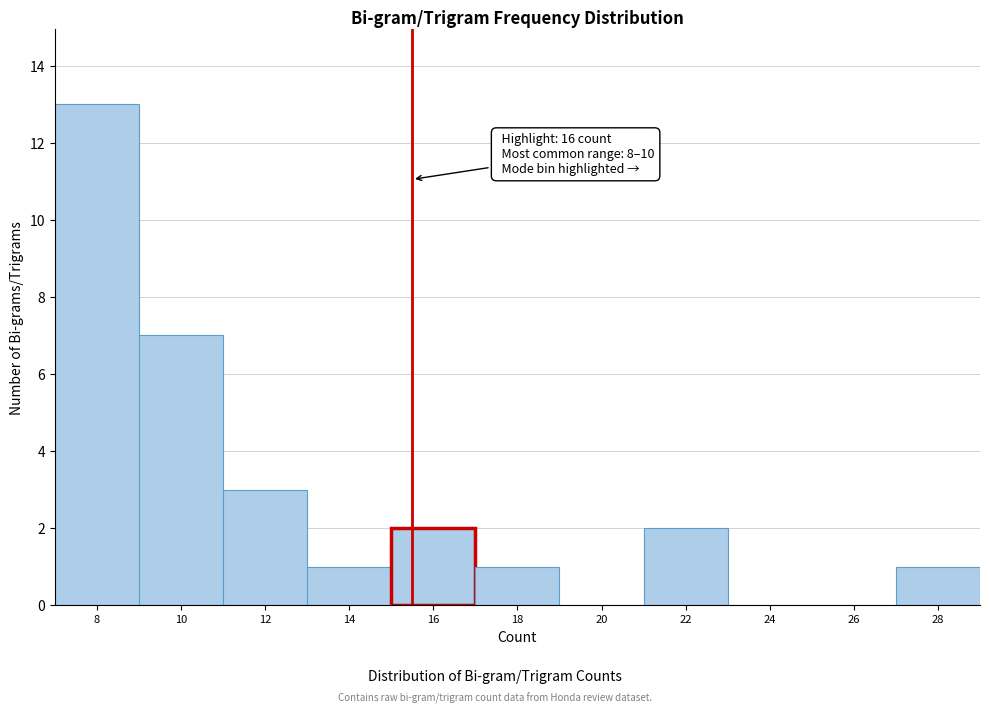

Reading right to left, list all the values displayed in this chart.

28=1	26=0	24=0	22=2	20=0	18=1	16=2	14=1	12=3	10=7	8=13